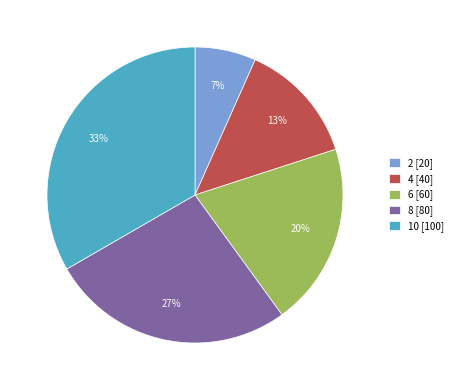

Do 8 [80] and 6 [60] together represent more than half of the pie?

No